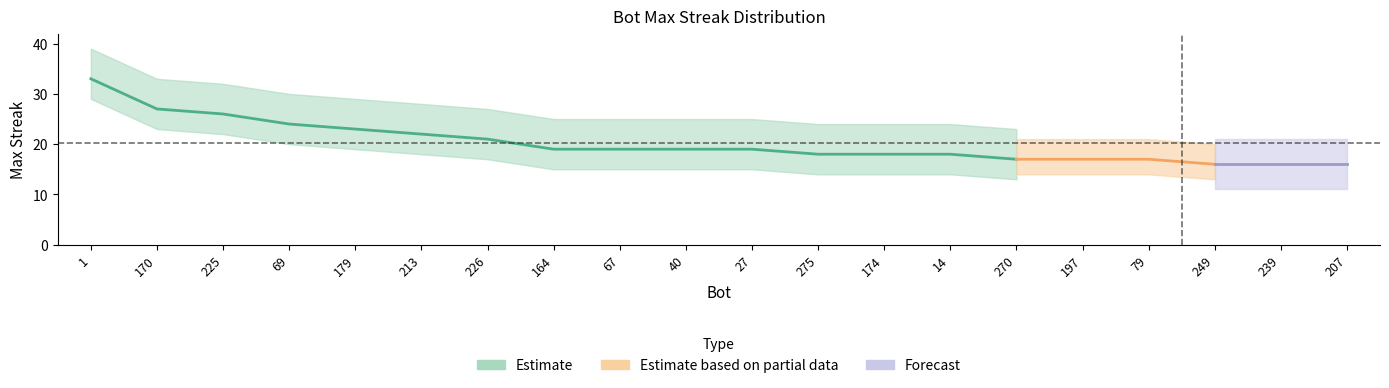

True or false: there are more than 2 points higher than both neighbors.

False